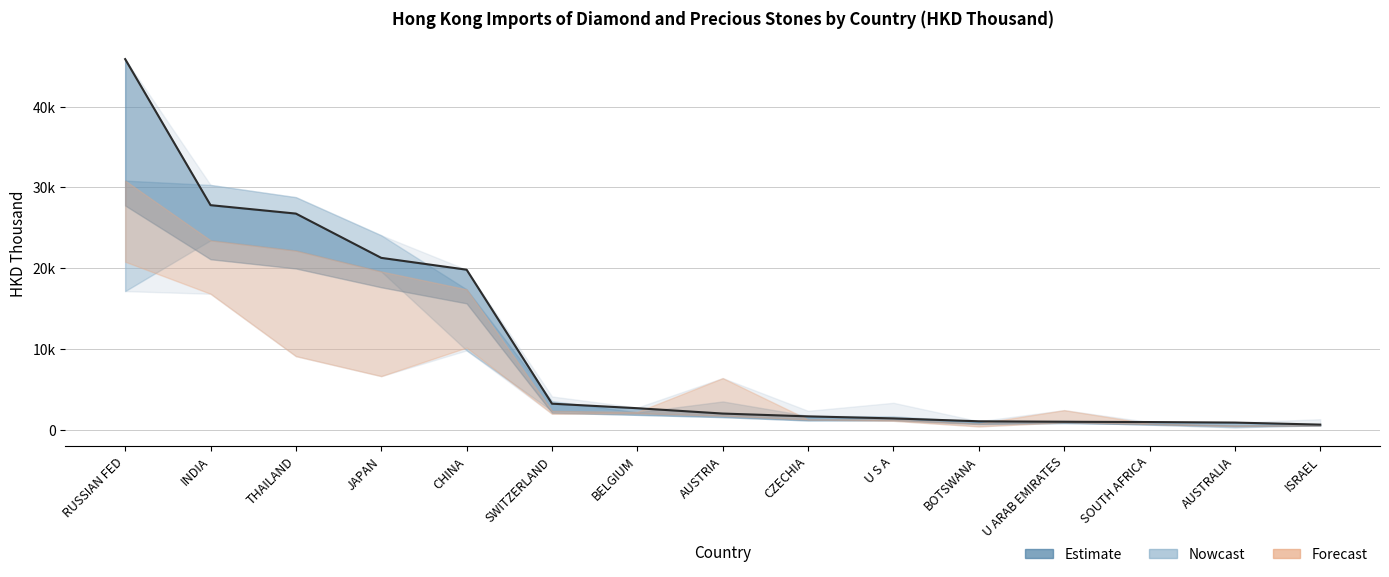

Where is the data nearest to the value 23251?

JAPAN